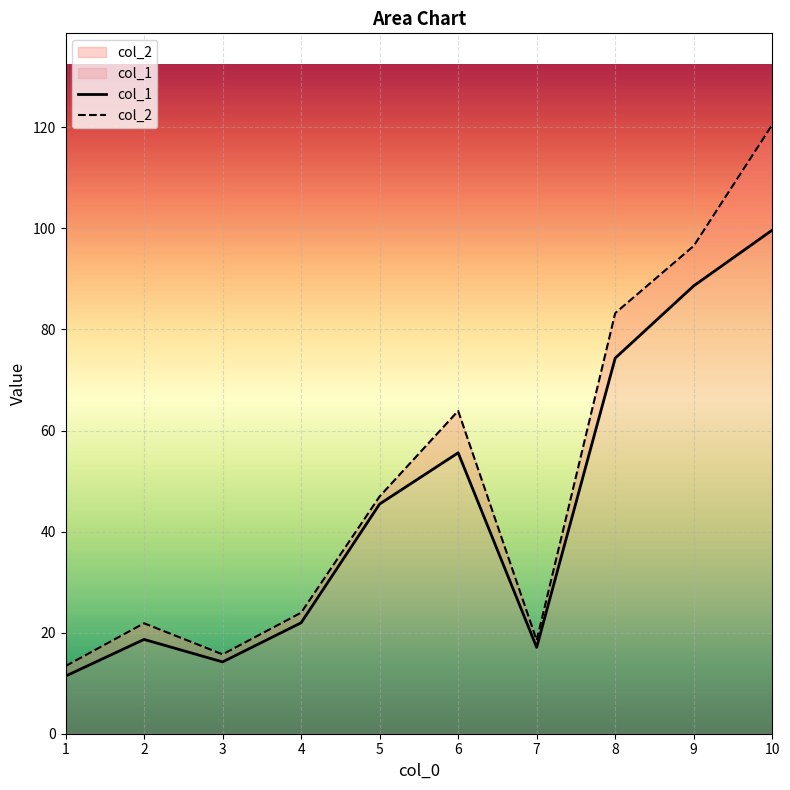

List the series in order of their overall mean, highest first.

col_2, col_1